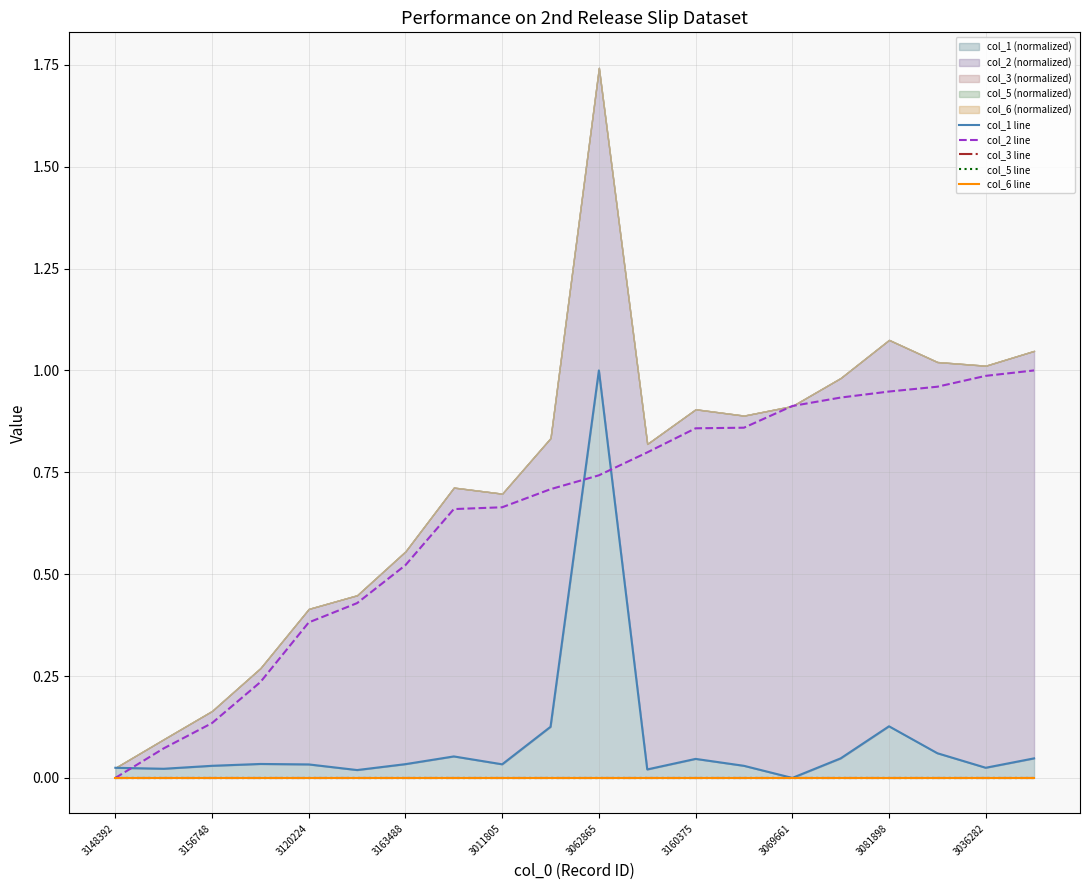

True or false: col_3 line has more than 1 points higher than both neighbors.

False